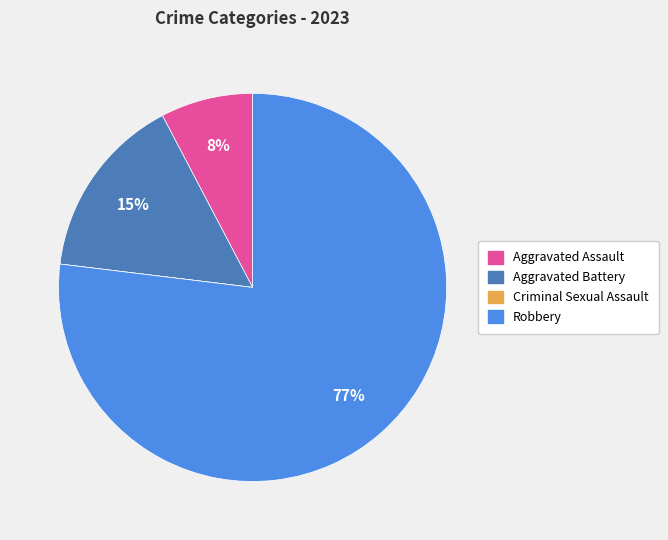

To the nearest percent, what is the combined percentage of Robbery and Aggravated Assault?

85%